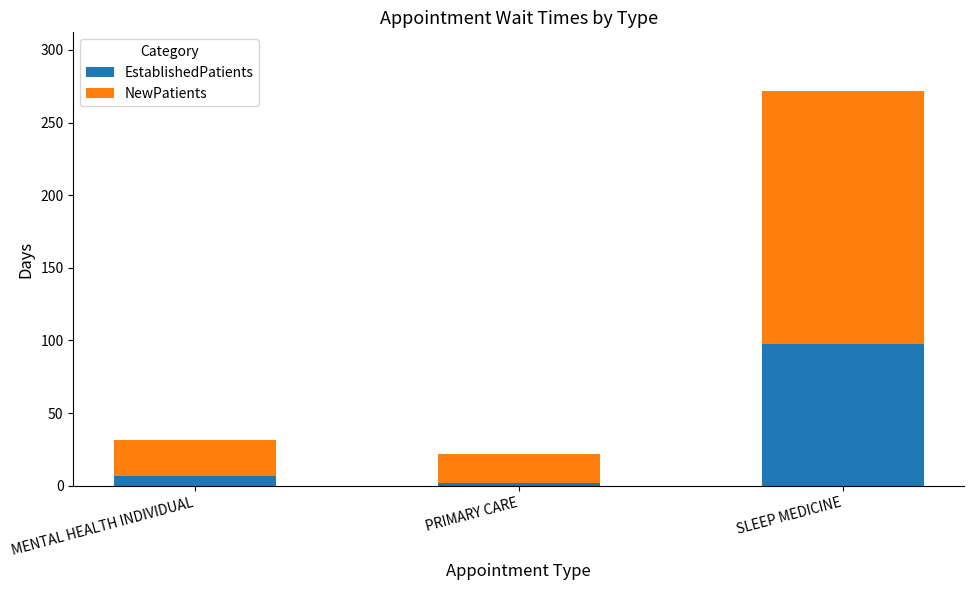

Reading left to right, what are the values for EstablishedPatients?

6.6	2.0	97.5